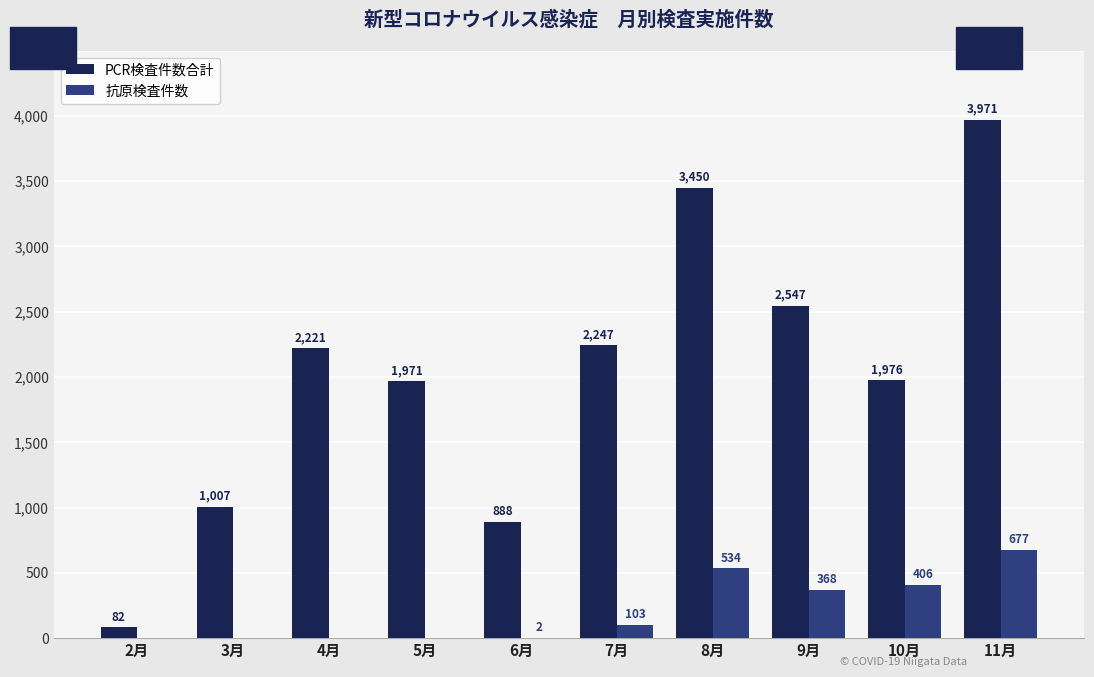

Reading left to right, what are all the values shown in this chart?

PCR検査件数合計: 82	1007	2221	1971	888	2247	3450	2547	1976	3971
抗原検査件数: 0	0	0	0	2	103	534	368	406	677